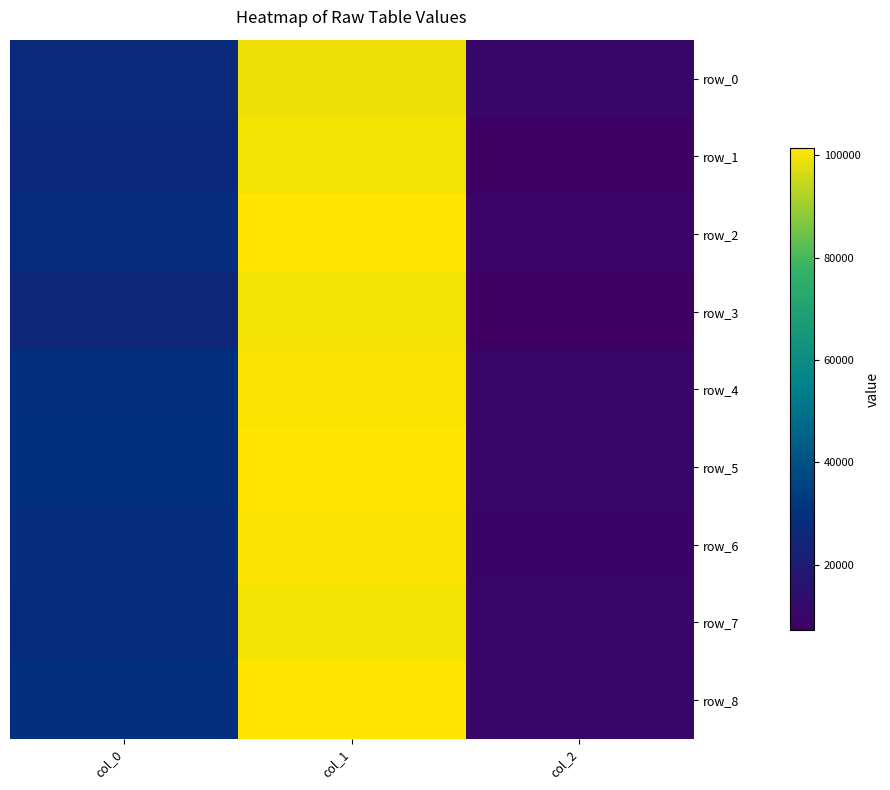

At which label does row_4 reach its peak?

col_1